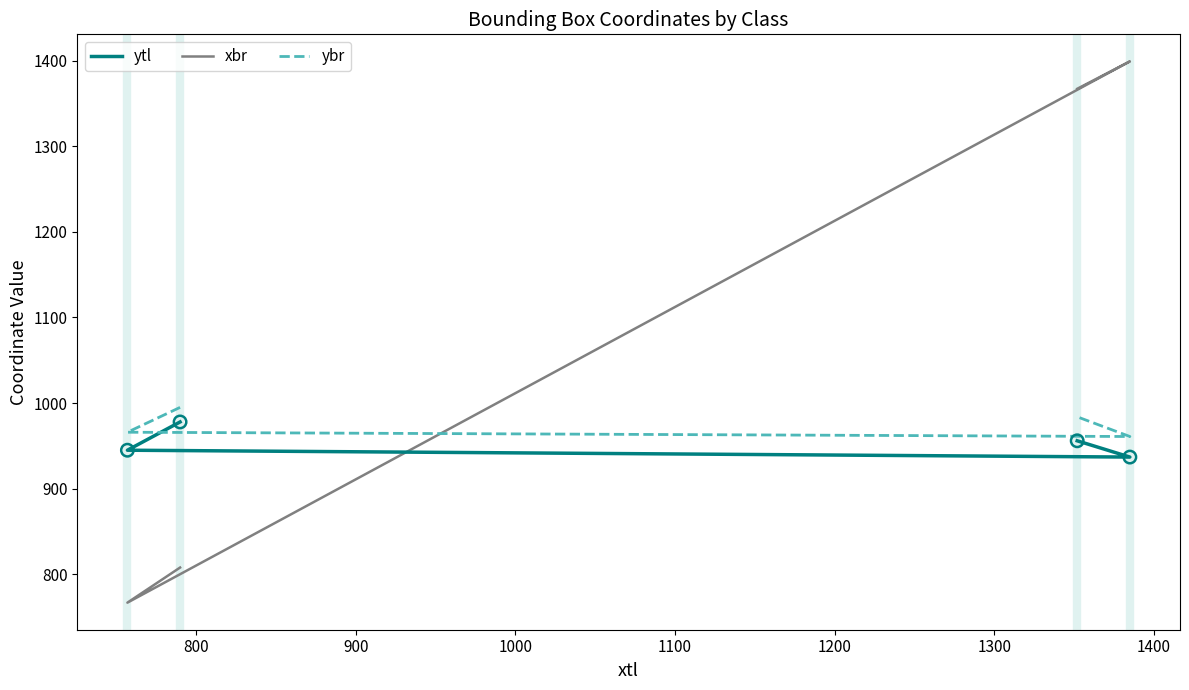

Which series reaches the minimum Y coordinate?

xbr